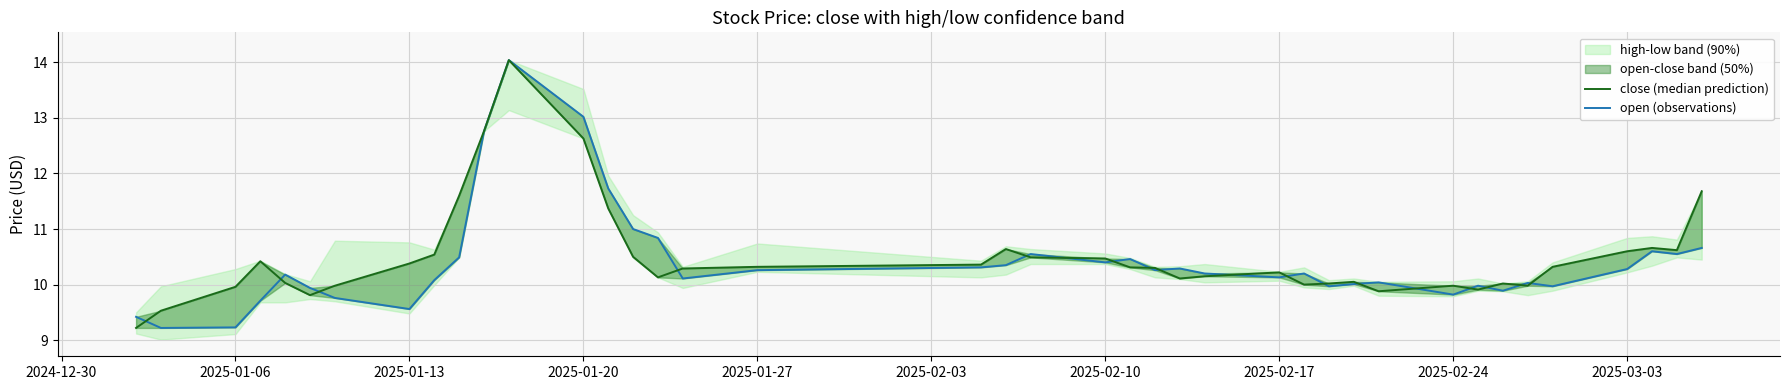

Between which two adjacent categories do close (median prediction) and open (observations) first intersect?

2024-12-30 and 2025-01-06